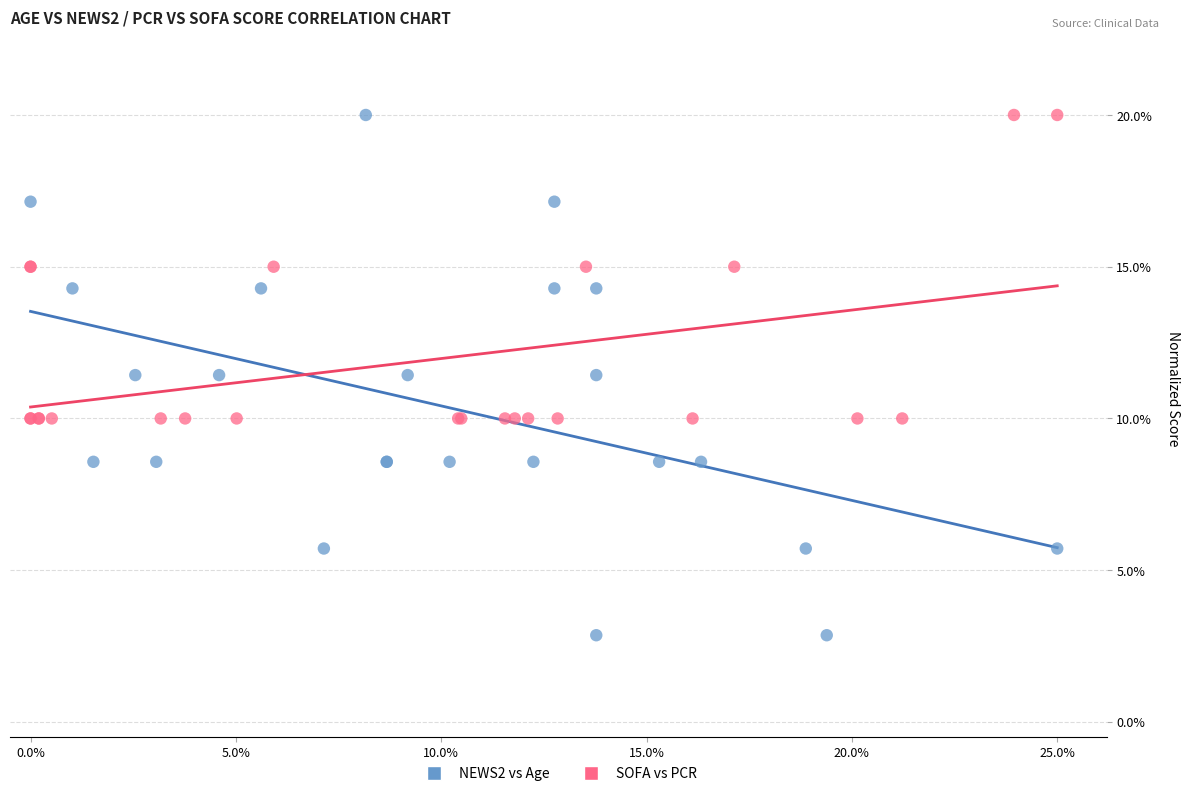

What are all the series names shown in the legend?

NEWS2 vs Age, SOFA vs PCR